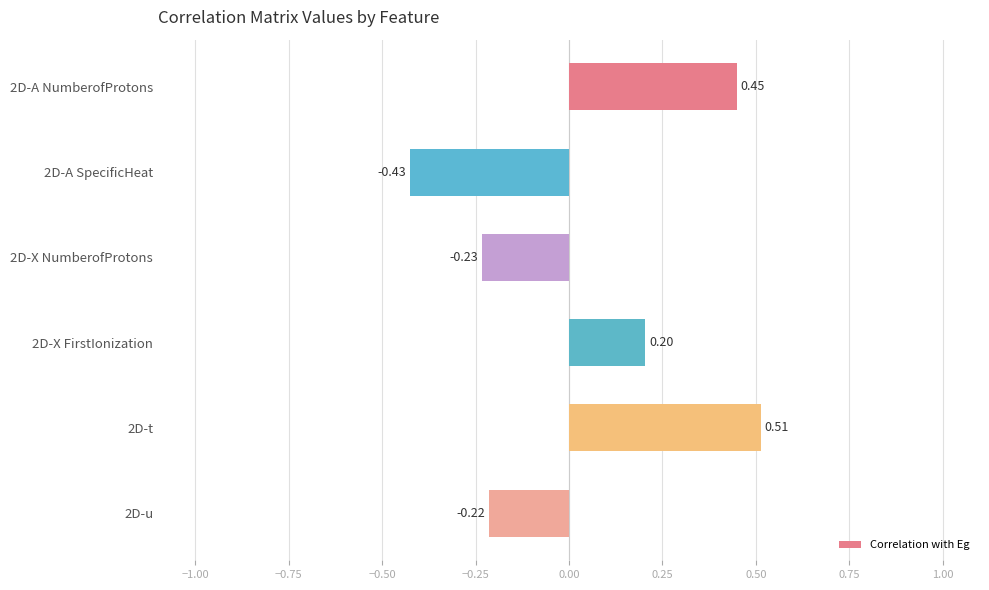

List the labels in order of value, largest first.

2D-t, 2D-A NumberofProtons, 2D-X FirstIonization, 2D-u, 2D-X NumberofProtons, 2D-A SpecificHeat